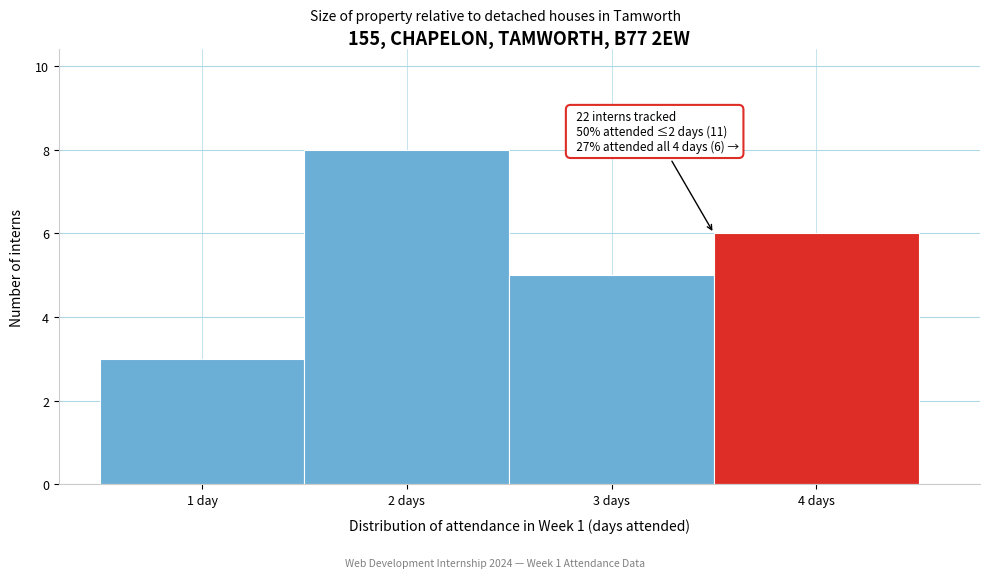

Reading left to right, transcribe all the data shown in this chart.

1 day=3	2 days=8	3 days=5	4 days=6